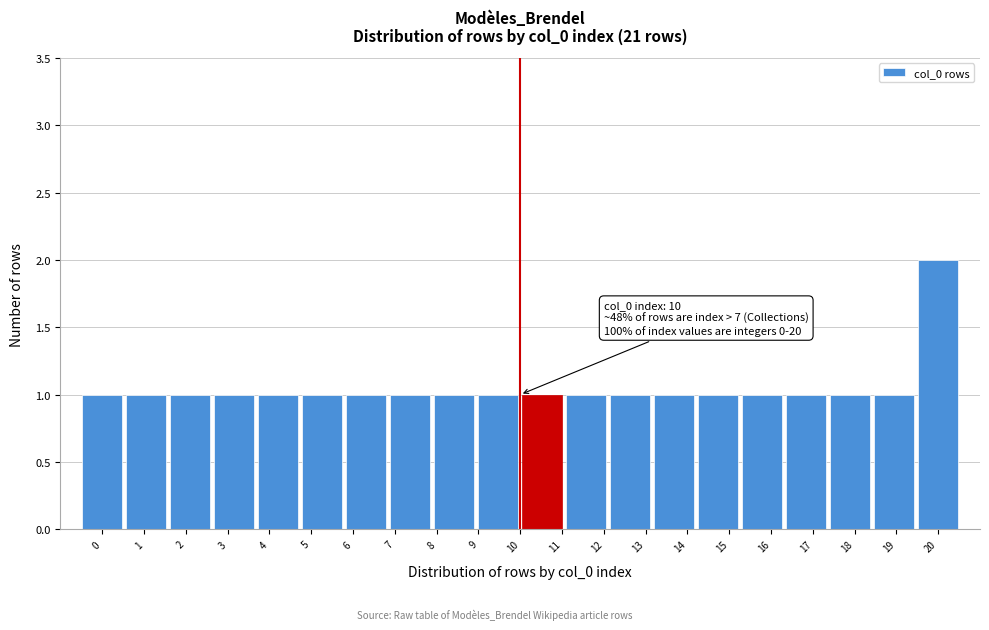

Reading left to right, extract all data points from this chart.

1	1	1	1	1	1	1	1	1	1	1	1	1	1	1	1	1	1	1	2